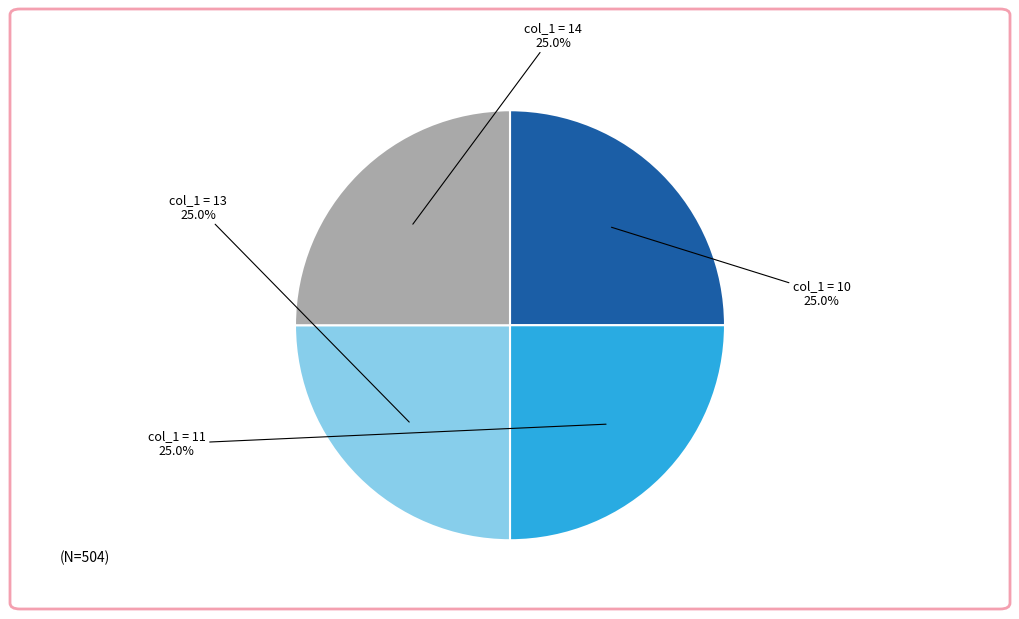

To the nearest percent, what is the difference between the largest and smallest slice percentages?

0%